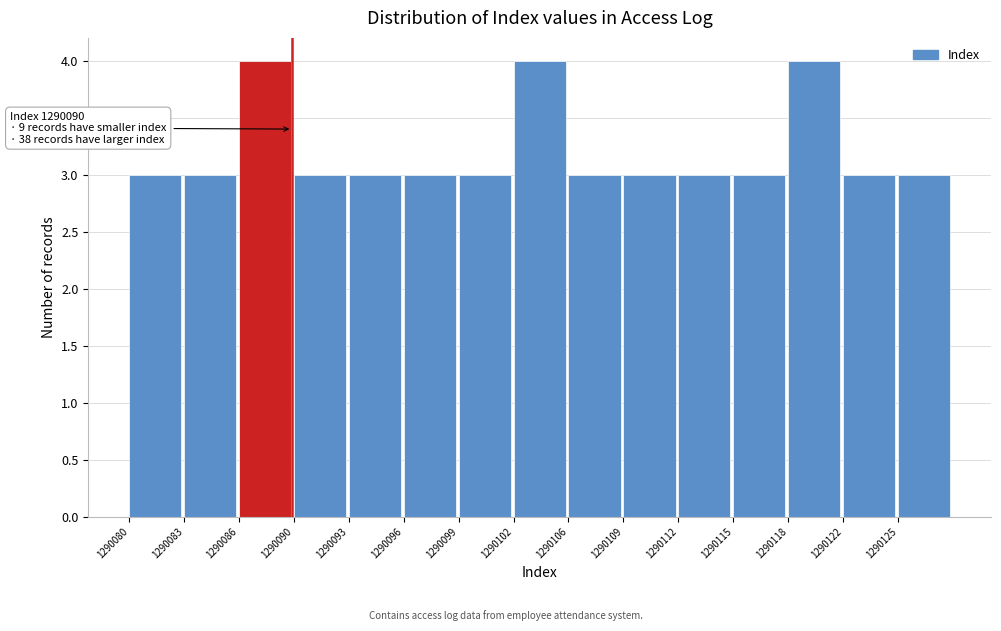

Reading left to right, transcribe all the data shown in this chart.

3	3	4	3	3	3	3	4	3	3	3	3	4	3	3